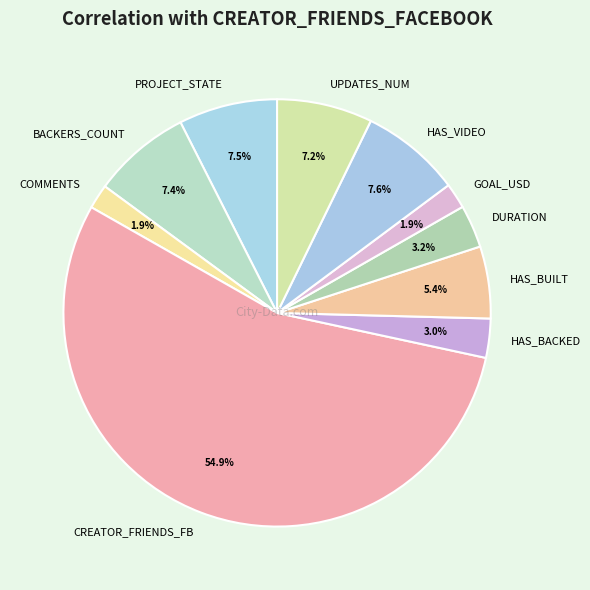

To the nearest percent, what is the difference between the largest and smallest slice percentages?

53%